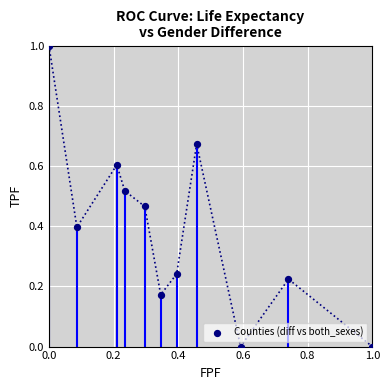

What is the average X value?

0.4